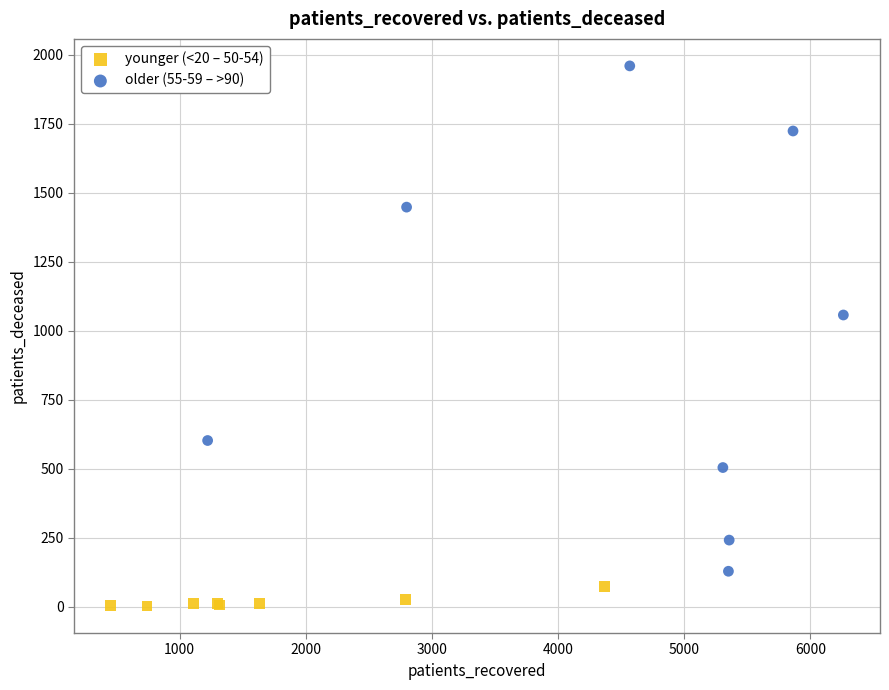

Which series contains the lowest Y value?

younger (<20 – 50-54)